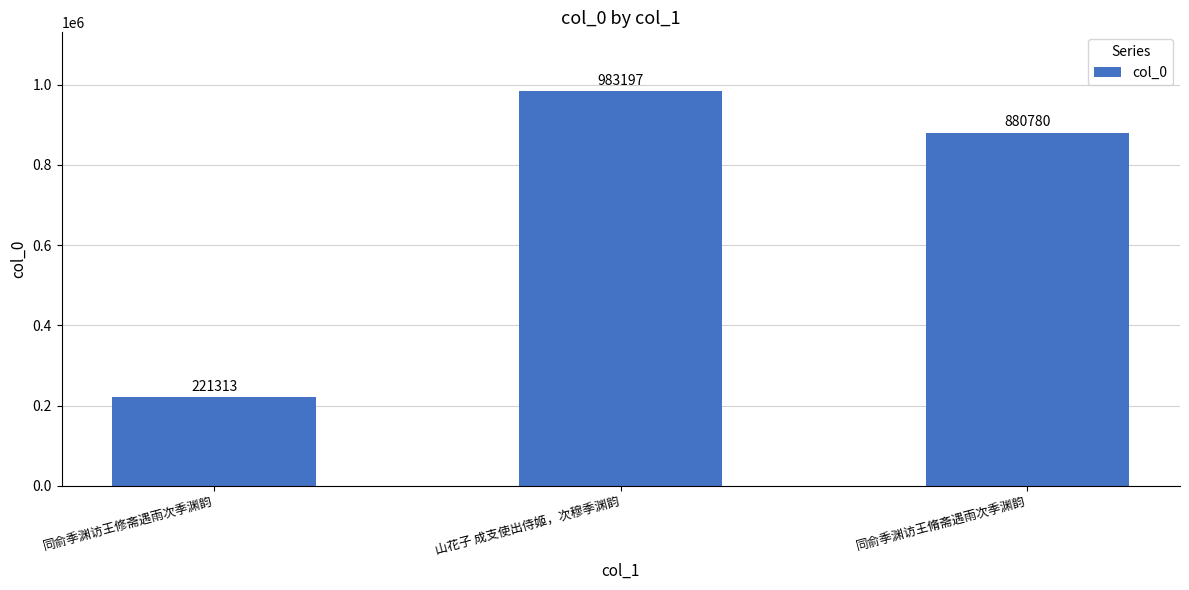

How many values are between 221313 and 983197?

3